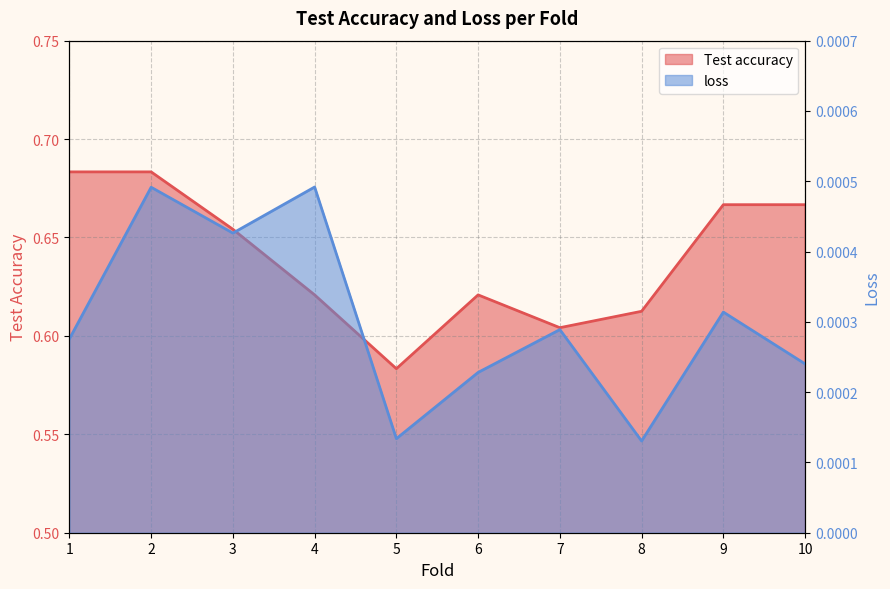

What is the total value across all series at 2?

0.7